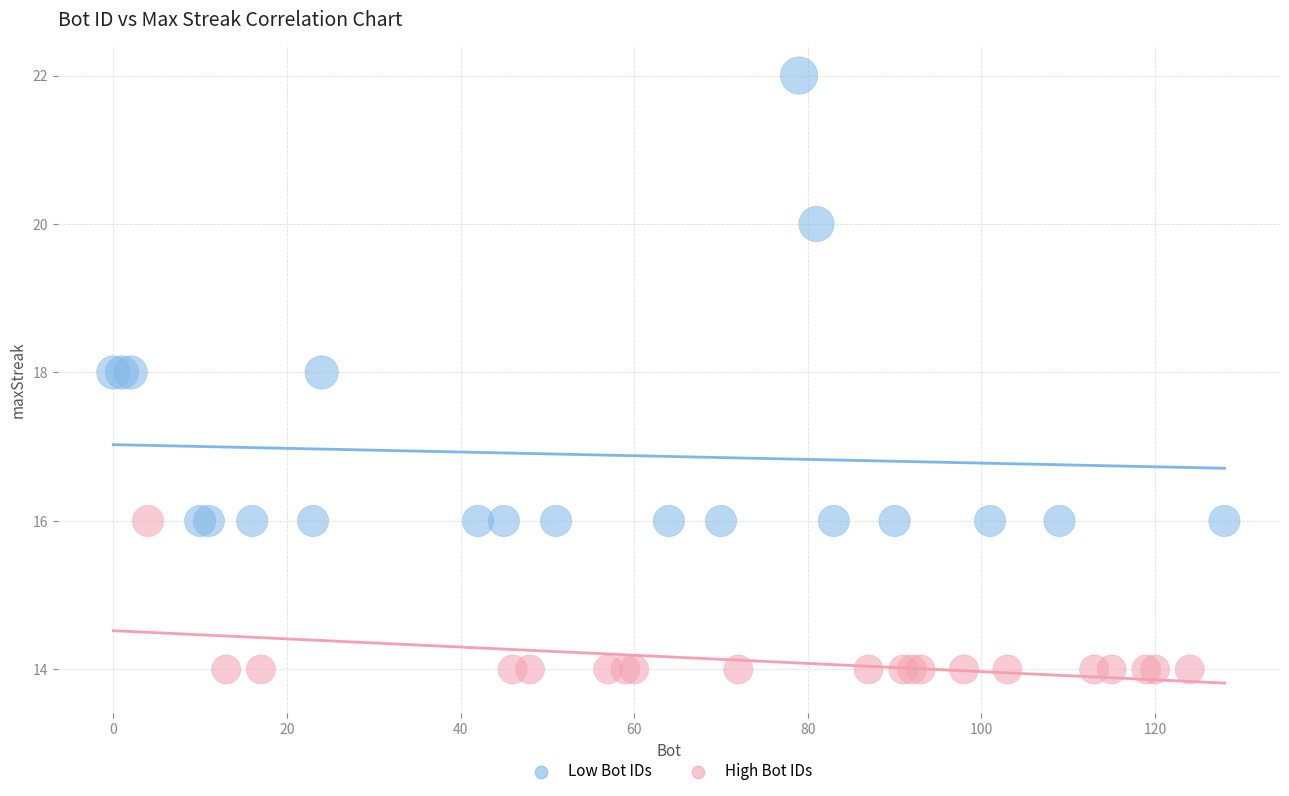

Which series has the widest spread of Y values?

Low Bot IDs